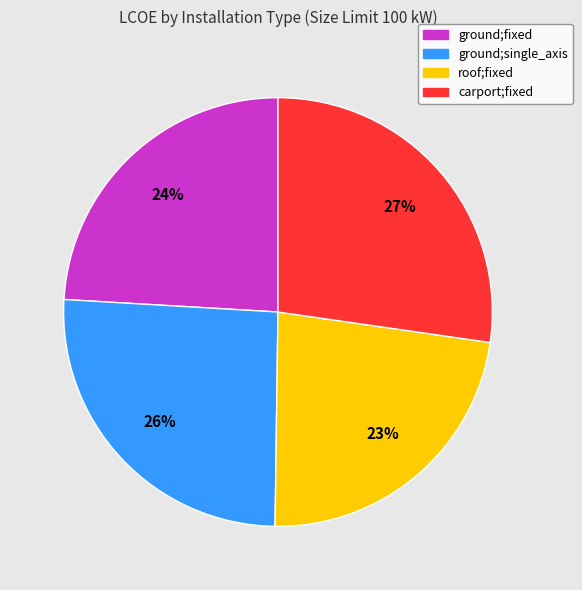

Count the number of slices in the pie.

4